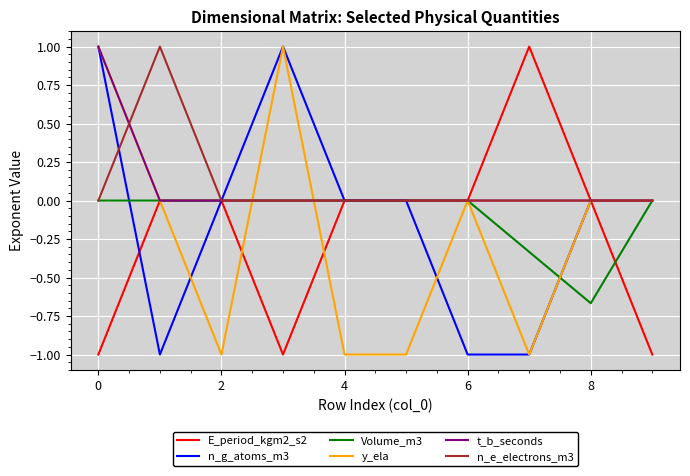

Is this an area chart (filled region under the line)?

No